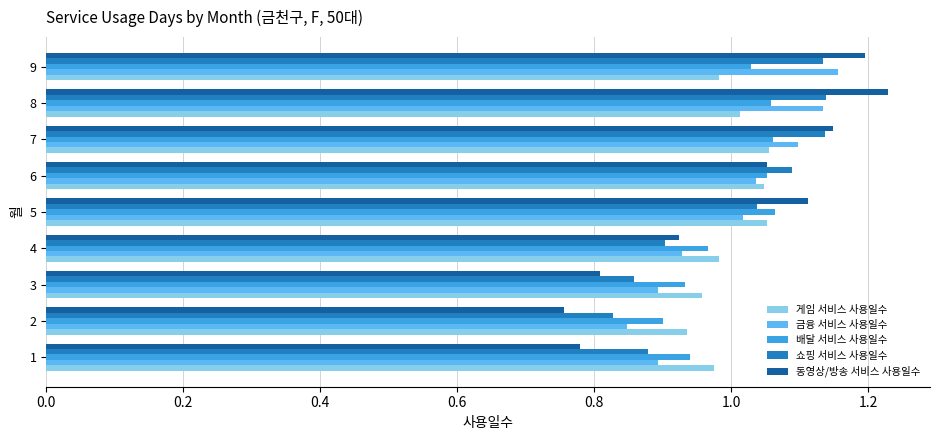

What is the difference between the maximum and minimum values in the 배달 서비스 사용일수 series?

0.2